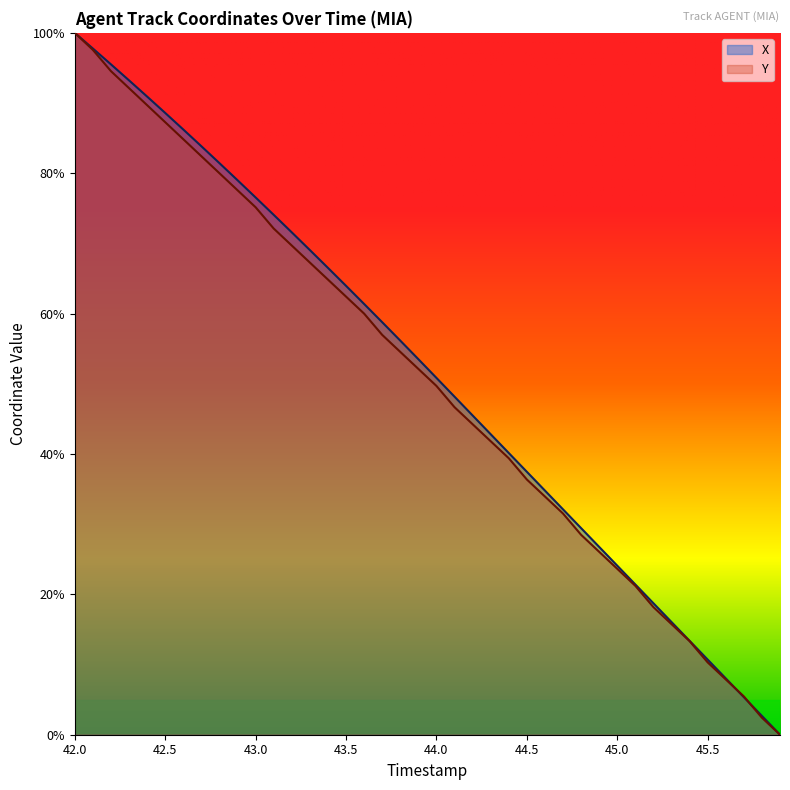

At which label does Y first exceed 52?

42.0